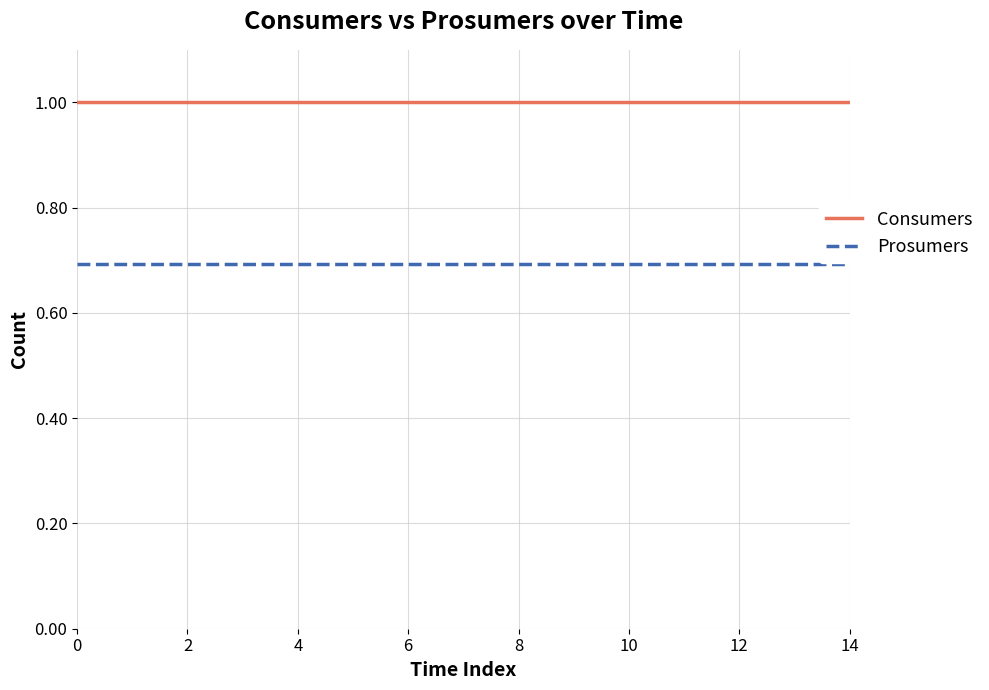

Rank the series by their average value, from lowest to highest.

Prosumers, Consumers